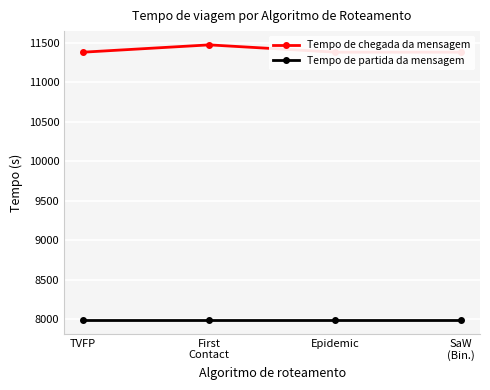

Which category has the lowest value in the Tempo de partida da mensagem series?

TVFP